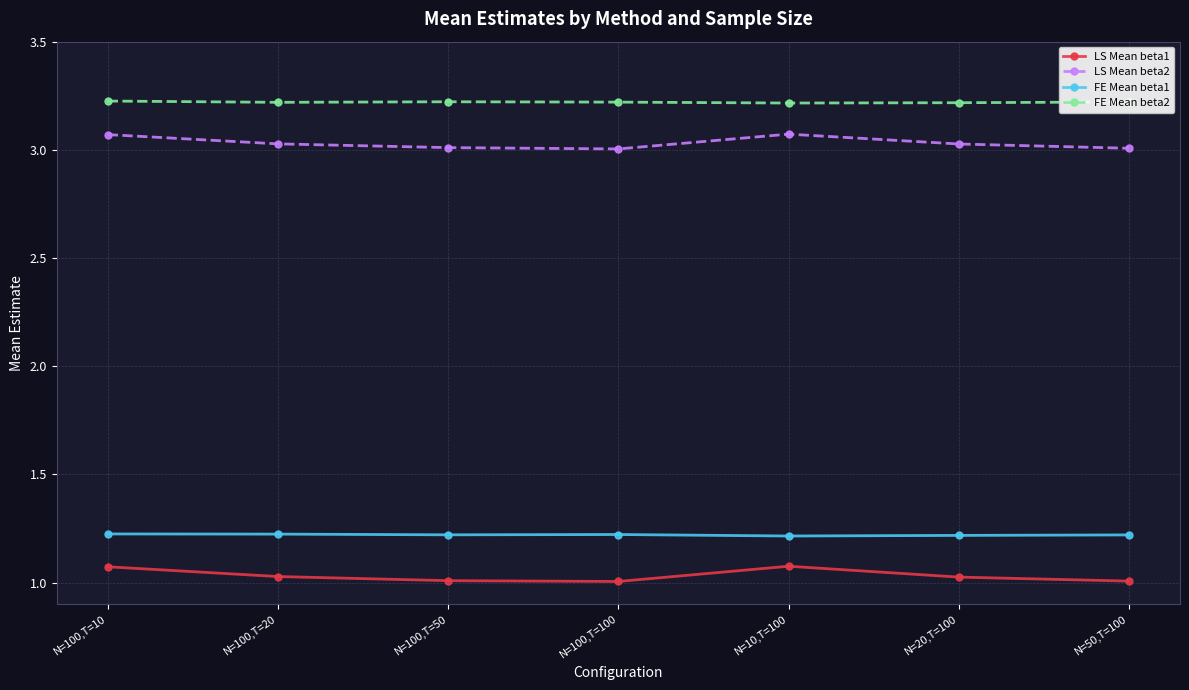

Is it true that FE Mean beta2 equals 4.8 at N=10,T=100?

False